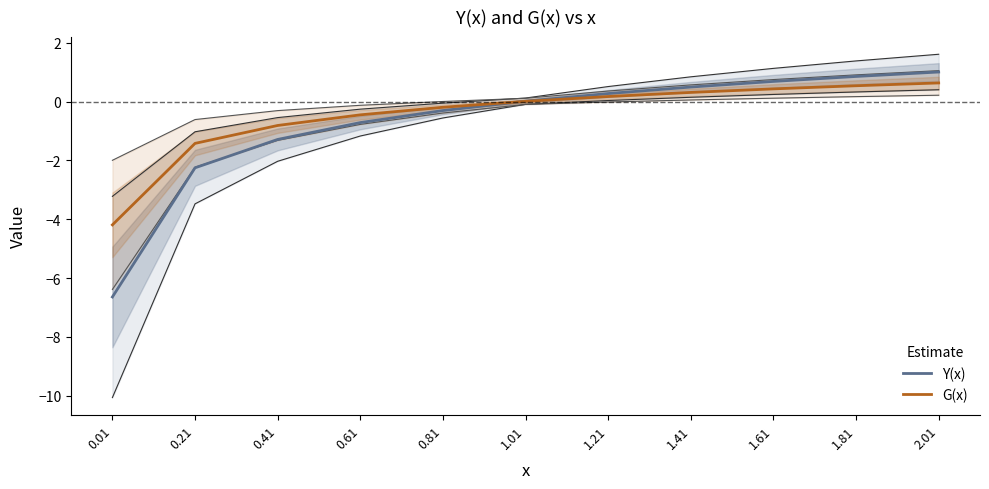

After their last crossing, which series has the higher values: G(x) or Y(x)?

Y(x)